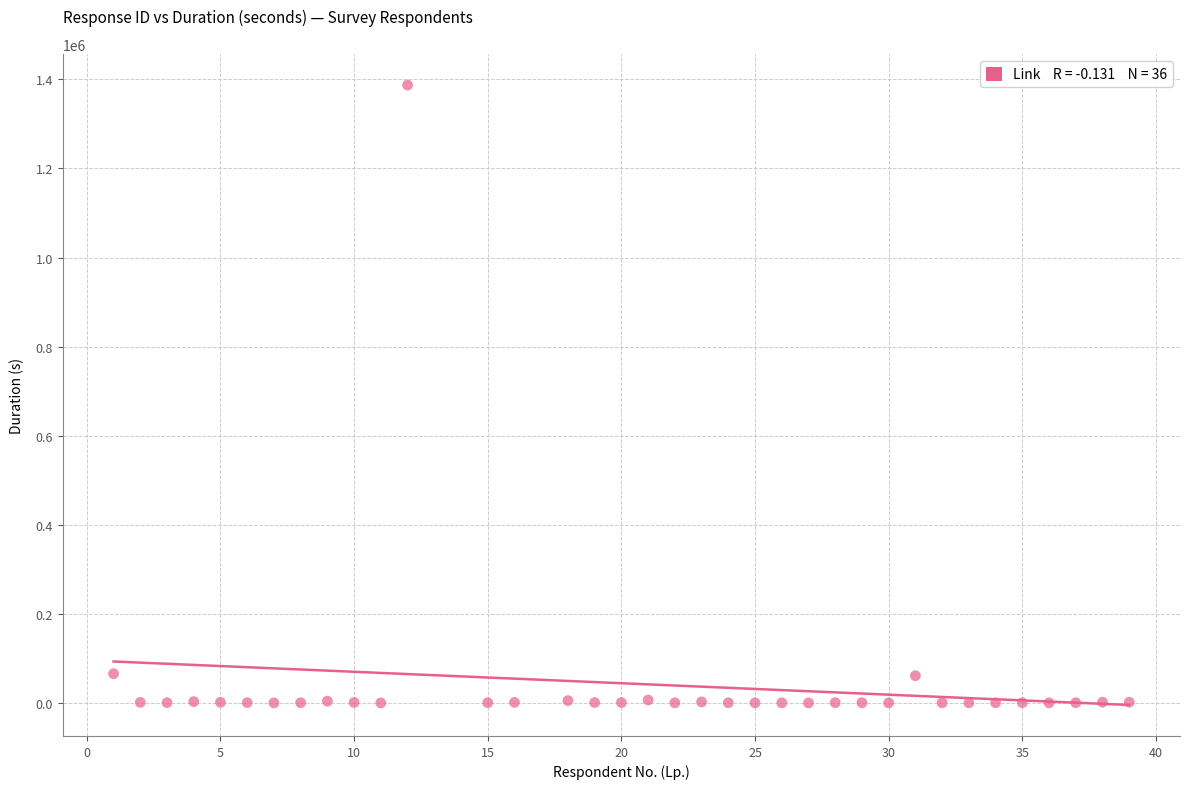

What is the range of X values (max minus min)?

38